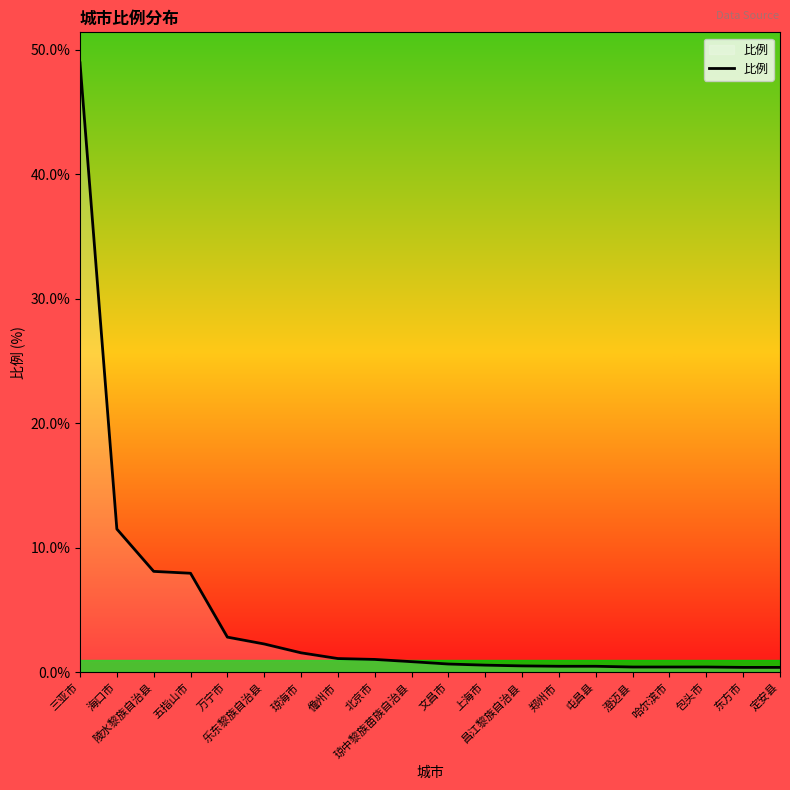

True or false: the data has more than 1 interior local peaks.

False